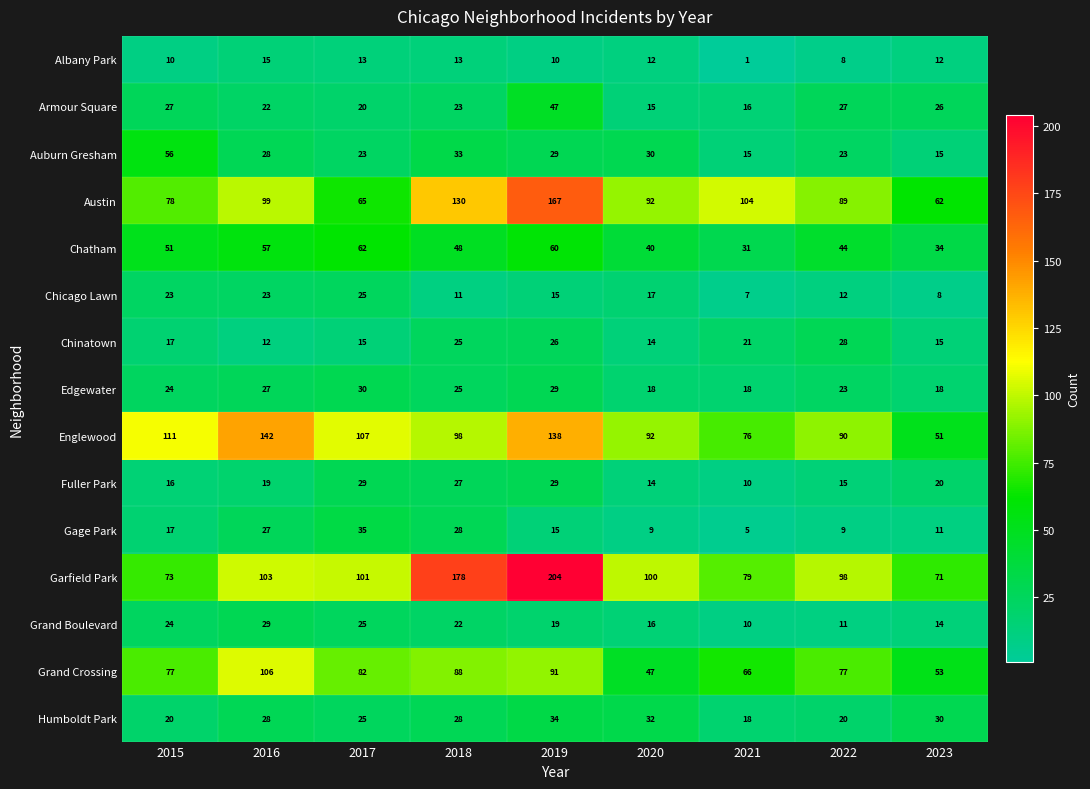

What is the average value of the Austin series?

98